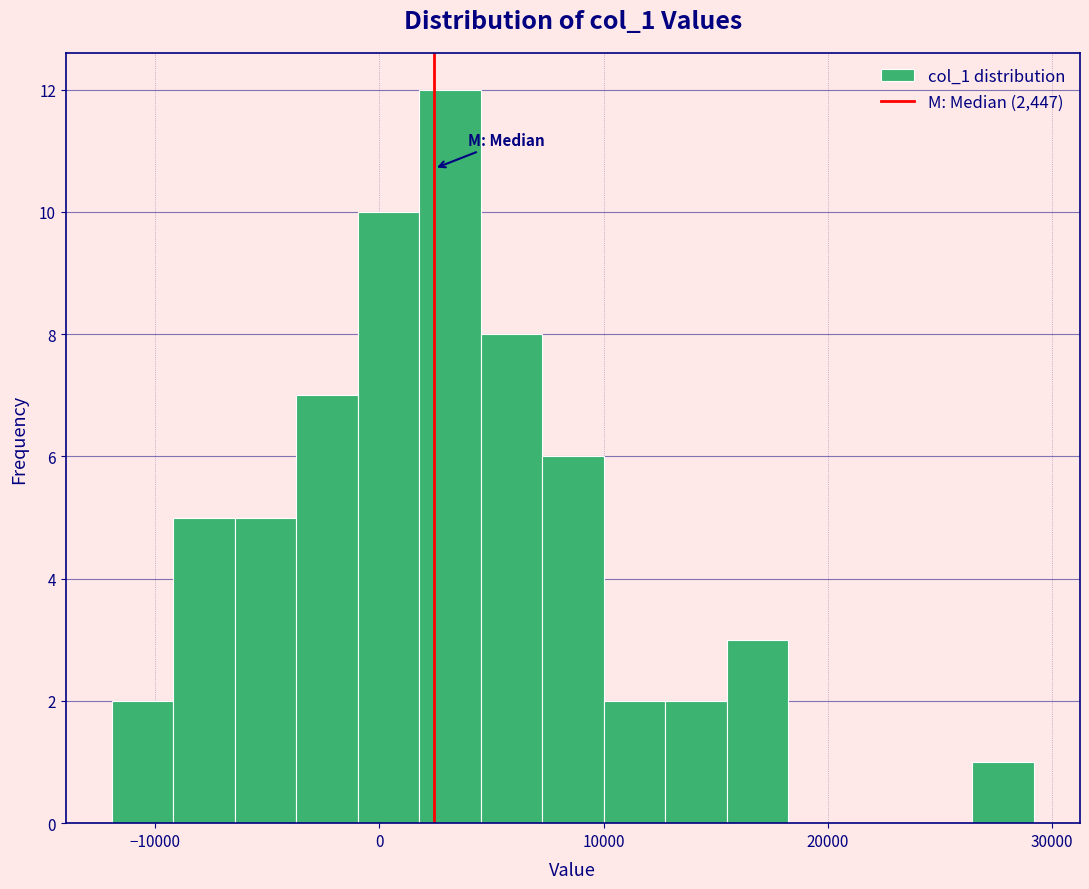

Read against the x-axis, roughly where is the centre of the tallest bar?

3000